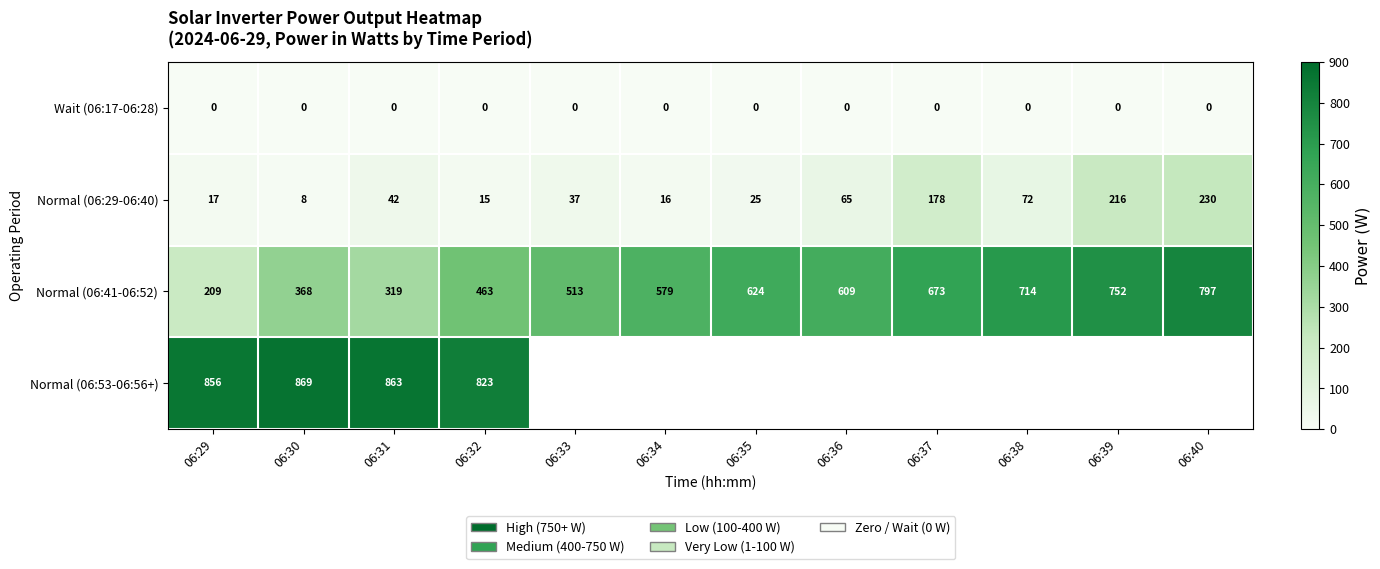

Which has a higher value, 06:39 or 06:32?

06:39